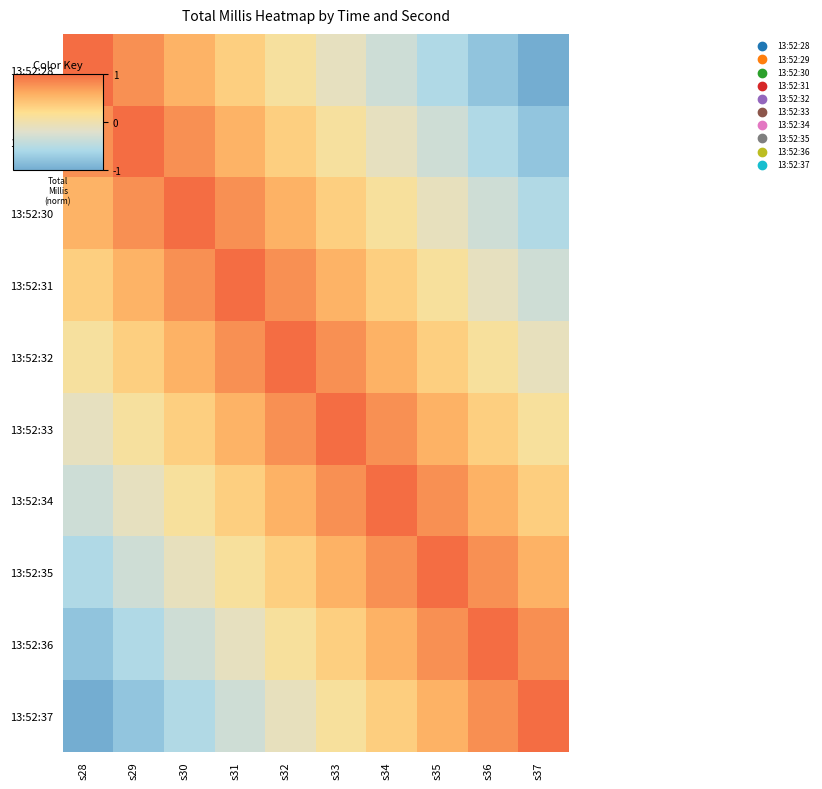

Reading left to right, list all the values displayed in this chart.

13:52:28: s28=1.0	s29=0.8	s30=0.5	s31=0.3	s32=0.1	s33=-0.1	s34=-0.3	s35=-0.6	s36=-0.8	s37=-1.0
13:52:29: s28=0.8	s29=1.0	s30=0.8	s31=0.6	s32=0.3	s33=0.1	s34=-0.1	s35=-0.3	s36=-0.6	s37=-0.8
13:52:30: s28=0.5	s29=0.8	s30=1.0	s31=0.8	s32=0.6	s33=0.3	s34=0.1	s35=-0.1	s36=-0.3	s37=-0.5
13:52:31: s28=0.3	s29=0.6	s30=0.8	s31=1.0	s32=0.8	s33=0.6	s34=0.3	s35=0.1	s36=-0.1	s37=-0.3
13:52:32: s28=0.1	s29=0.3	s30=0.6	s31=0.8	s32=1.0	s33=0.8	s34=0.6	s35=0.3	s36=0.1	s37=-0.1
13:52:33: s28=-0.1	s29=0.1	s30=0.3	s31=0.6	s32=0.8	s33=1.0	s34=0.8	s35=0.6	s36=0.3	s37=0.1
13:52:34: s28=-0.3	s29=-0.1	s30=0.1	s31=0.3	s32=0.6	s33=0.8	s34=1.0	s35=0.8	s36=0.6	s37=0.3
13:52:35: s28=-0.6	s29=-0.3	s30=-0.1	s31=0.1	s32=0.3	s33=0.6	s34=0.8	s35=1.0	s36=0.8	s37=0.6
13:52:36: s28=-0.8	s29=-0.6	s30=-0.3	s31=-0.1	s32=0.1	s33=0.3	s34=0.6	s35=0.8	s36=1.0	s37=0.8
13:52:37: s28=-1.0	s29=-0.8	s30=-0.5	s31=-0.3	s32=-0.1	s33=0.1	s34=0.3	s35=0.6	s36=0.8	s37=1.0